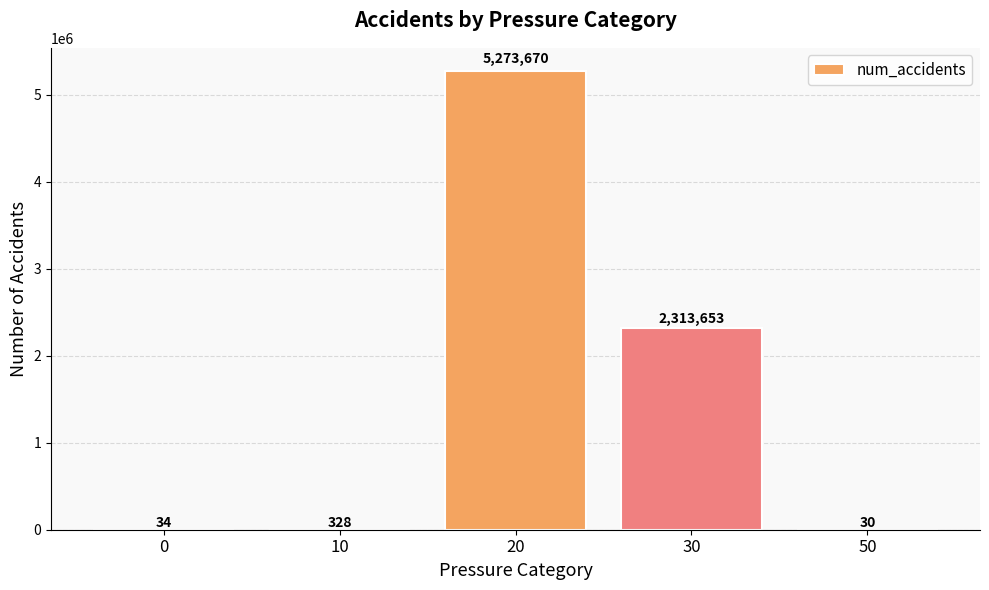

Approximately how many times larger is the value at 30 compared to 50?

77121.8